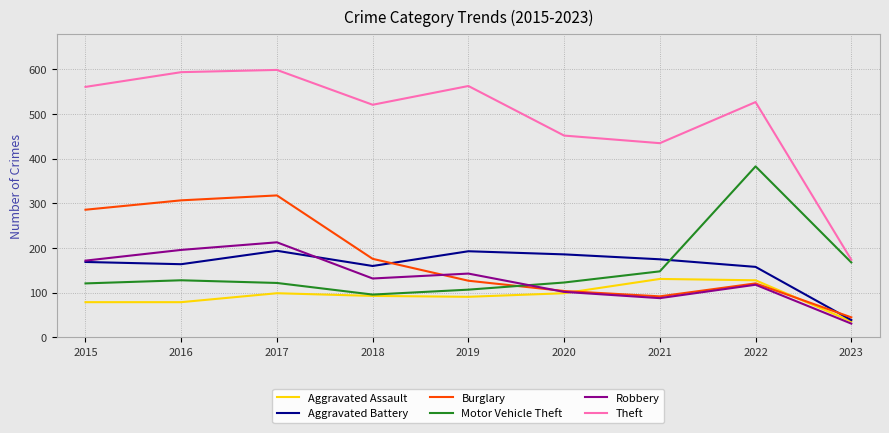

At how many categories does at least one series exceed 321?

8